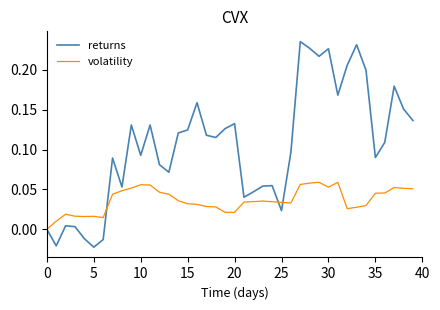

Which series has the widest spread of values?

returns